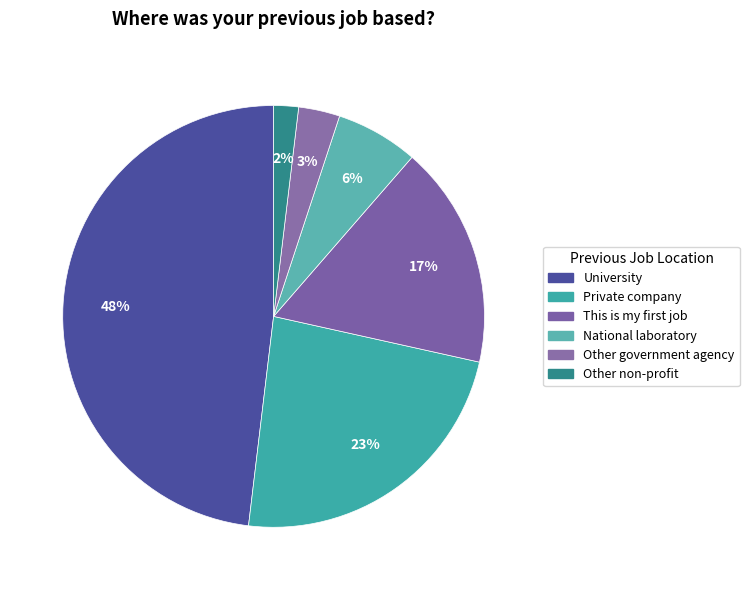

How many segments does this pie chart have?

6